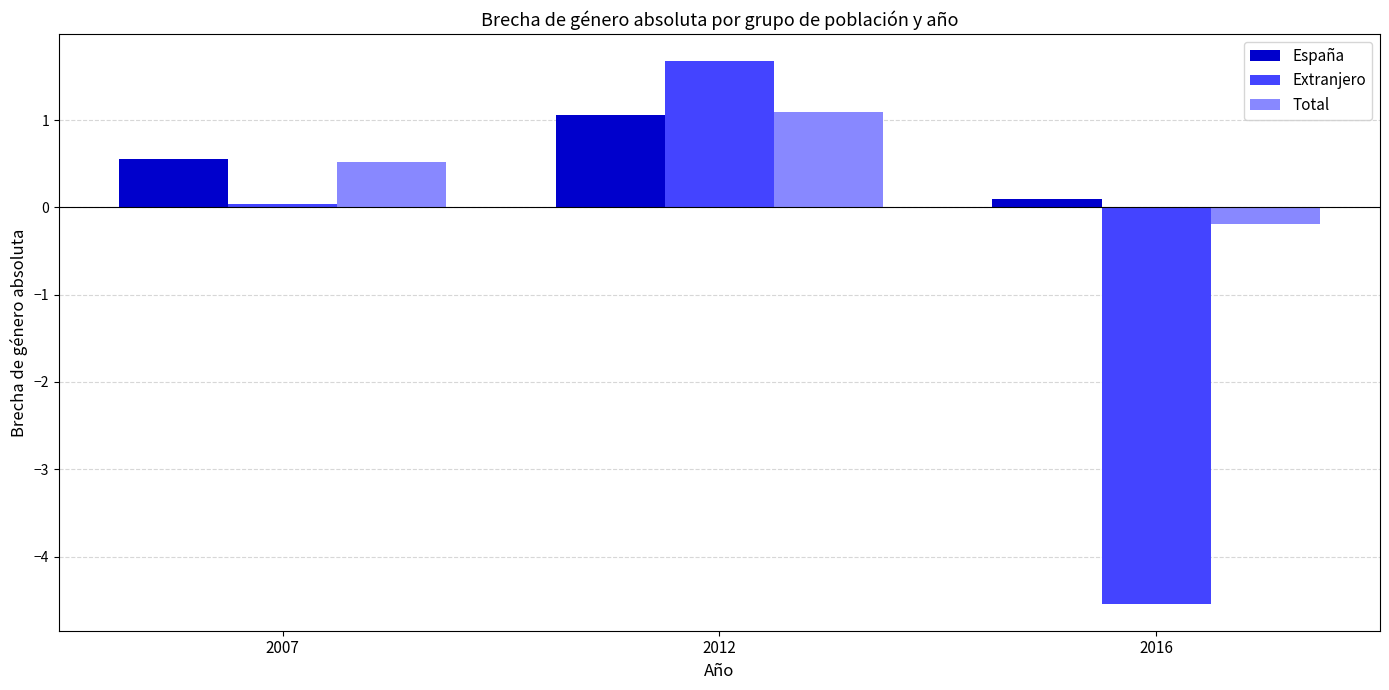

At 2016, list the series in order from largest to smallest.

España, Total, Extranjero